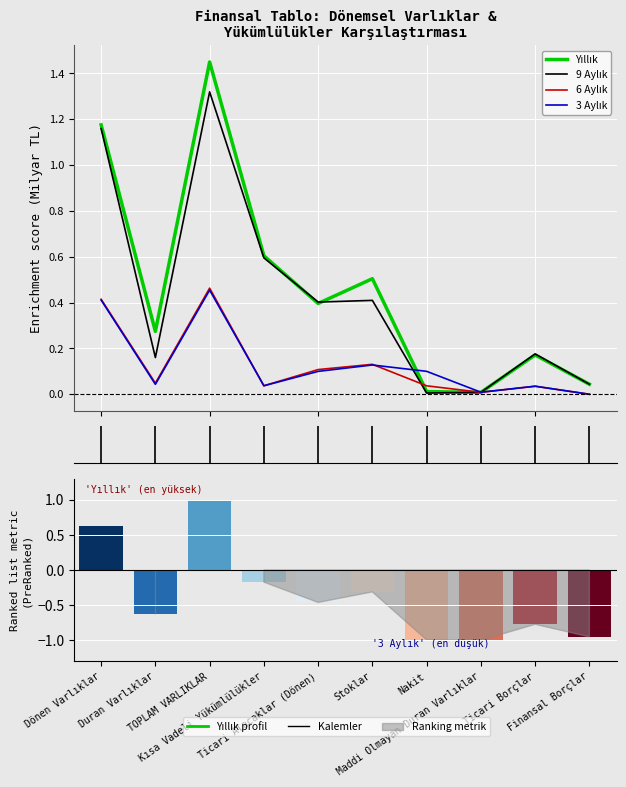

Reading left to right, transcribe all the data shown in this chart.

Yıllık: Dönen Varlıklar=1.2	Duran Varlıklar=0.3	TOPLAM VARLIKLAR=1.4	Kısa Vadeli Yükümlülükler=0.6	Ticari Alacaklar (Dönen)=0.4	Stoklar=0.5	Nakit=0.0	Maddi Olmayan Duran Varlıklar=0.0	Ticari Borçlar=0.2	Finansal Borçlar=0.0
9 Aylık: Dönen Varlıklar=1.2	Duran Varlıklar=0.2	TOPLAM VARLIKLAR=1.3	Kısa Vadeli Yükümlülükler=0.6	Ticari Alacaklar (Dönen)=0.4	Stoklar=0.4	Nakit=0.0	Maddi Olmayan Duran Varlıklar=0.0	Ticari Borçlar=0.2	Finansal Borçlar=0.0
6 Aylık: Dönen Varlıklar=0.4	Duran Varlıklar=0.0	TOPLAM VARLIKLAR=0.5	Kısa Vadeli Yükümlülükler=0.0	Ticari Alacaklar (Dönen)=0.1	Stoklar=0.1	Nakit=0.0	Maddi Olmayan Duran Varlıklar=0.0	Ticari Borçlar=0.0	Finansal Borçlar=0.0
3 Aylık: Dönen Varlıklar=0.4	Duran Varlıklar=0.0	TOPLAM VARLIKLAR=0.5	Kısa Vadeli Yükümlülükler=0.0	Ticari Alacaklar (Dönen)=0.1	Stoklar=0.1	Nakit=0.1	Maddi Olmayan Duran Varlıklar=0.0	Ticari Borçlar=0.0	Finansal Borçlar=0.0
Yıllık (normalize): Dönen Varlıklar=0.6	Duran Varlıklar=-0.6	TOPLAM VARLIKLAR=1.0	Kısa Vadeli Yükümlülükler=-0.2	Ticari Alacaklar (Dönen)=-0.5	Stoklar=-0.3	Nakit=-1.0	Maddi Olmayan Duran Varlıklar=-1.0	Ticari Borçlar=-0.8	Finansal Borçlar=-1.0